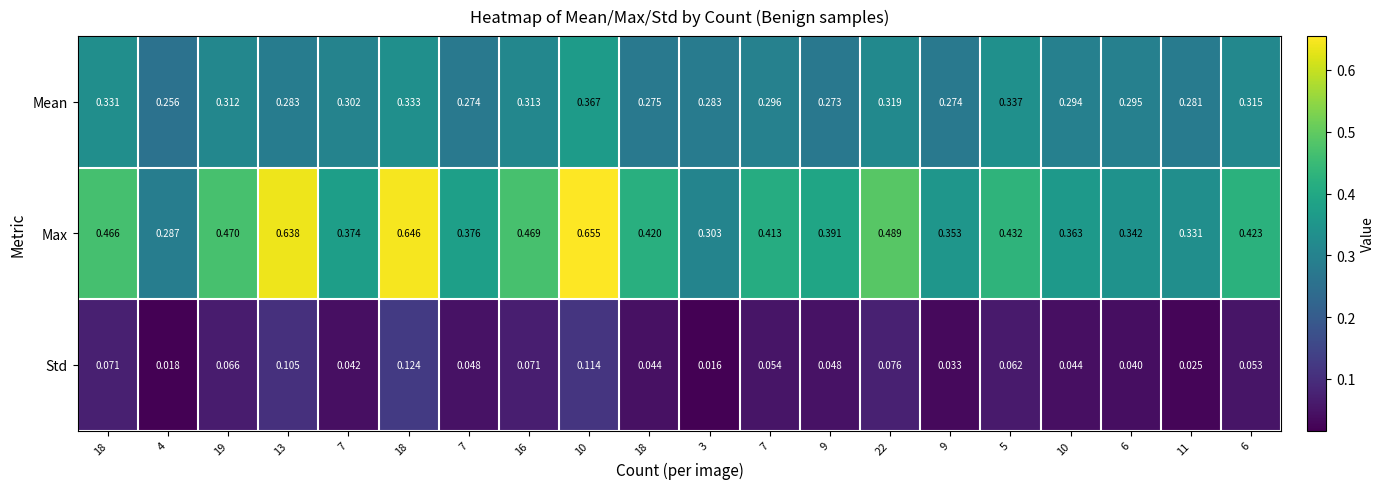

Between 22 and 9, which is larger?

22